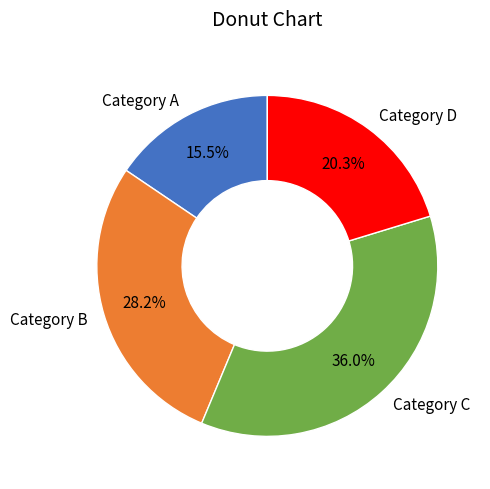

Do Category D and Category A together represent more than half of the pie?

No